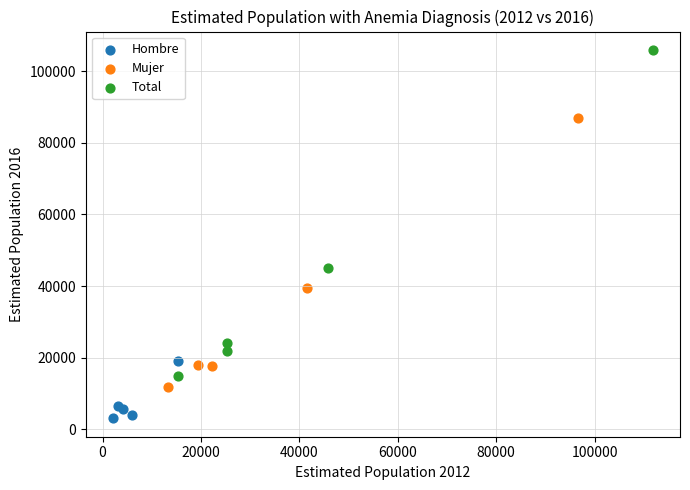

What are all the series names shown in the legend?

Hombre, Mujer, Total